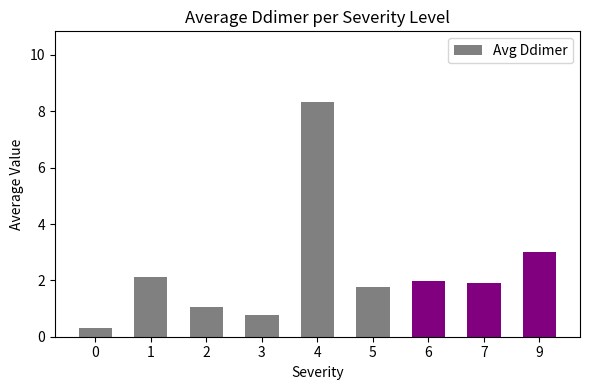

What is the value of the 9th bar from the left?

3.0